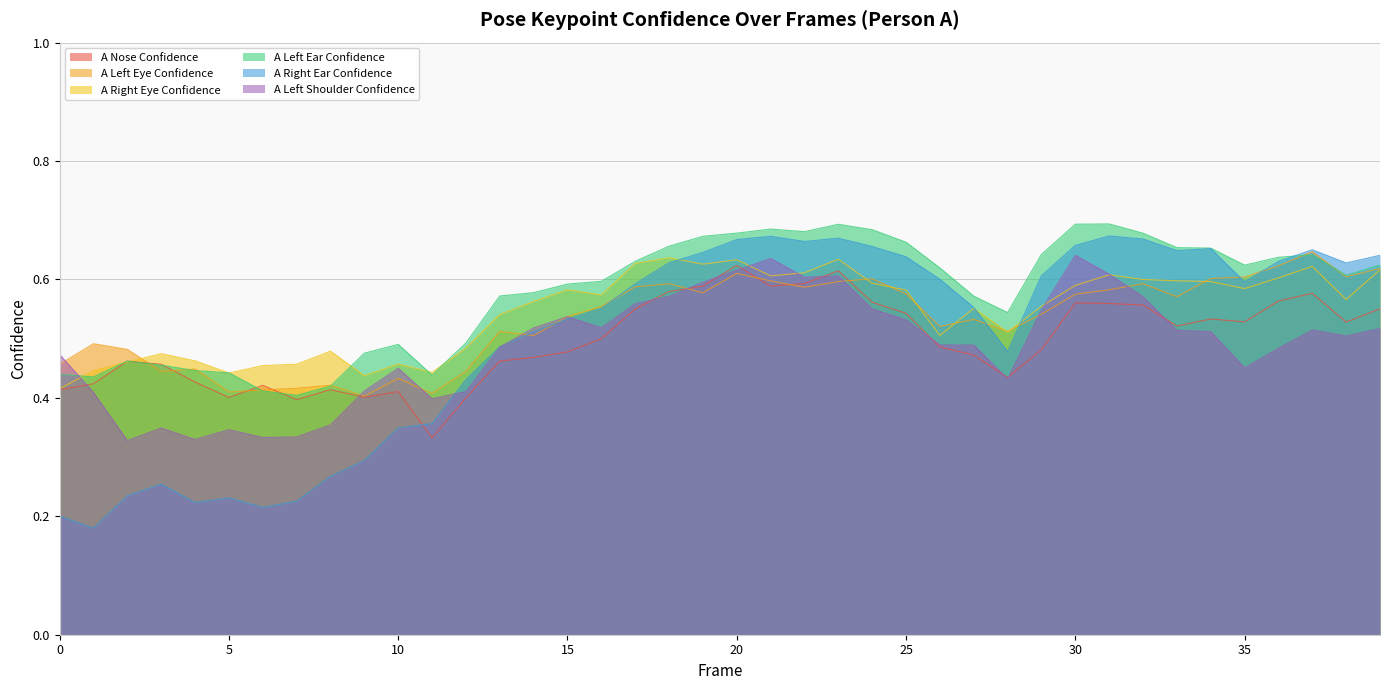

How many lines are shown in the chart?

6